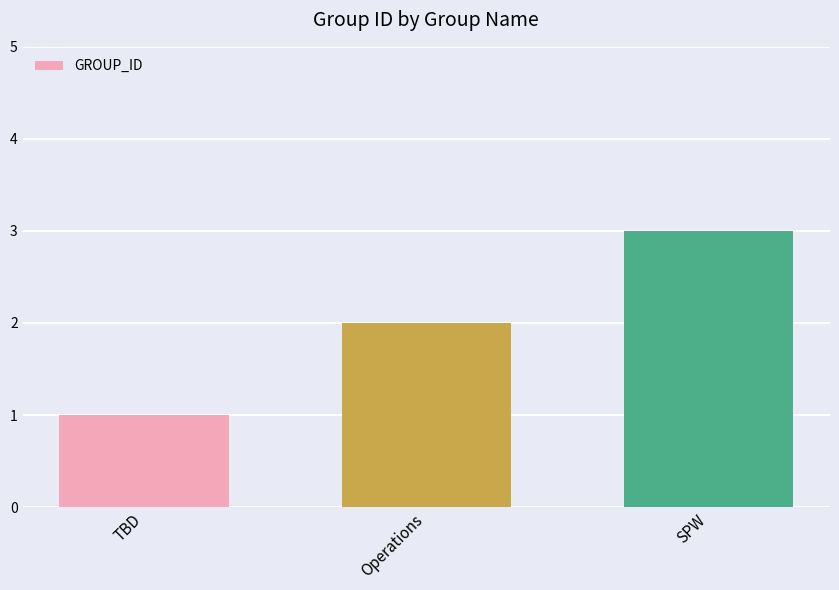

Which category has the lowest value across all series?

TBD